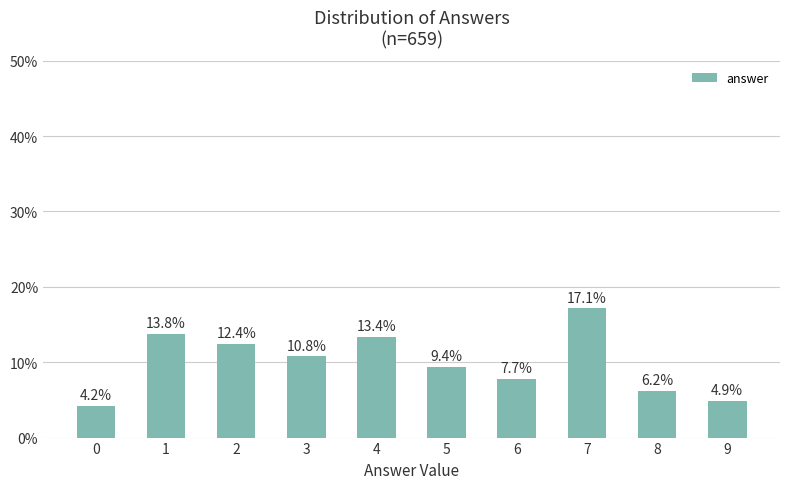

What is the value of the 3rd bar from the left?

12.4